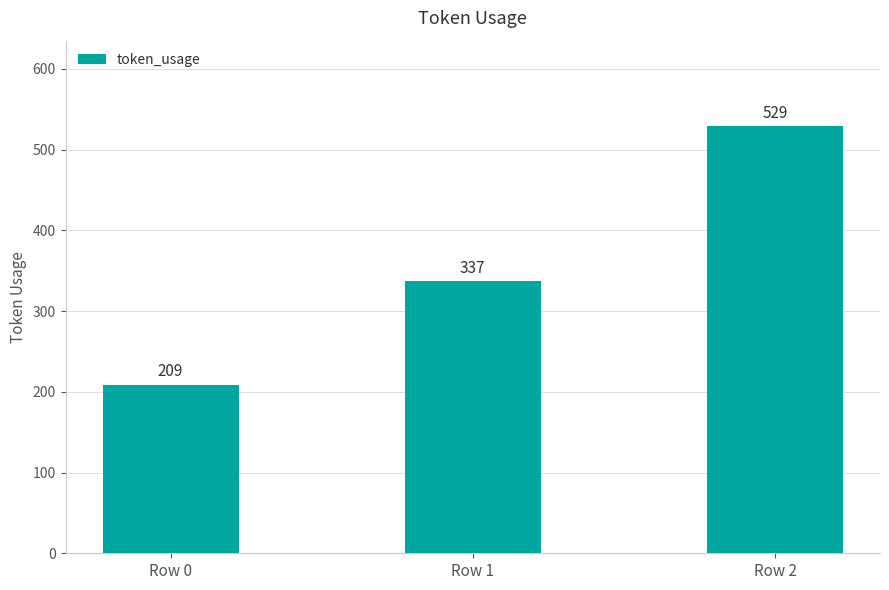

Are the bars grouped side by side (vs. stacked)?

No